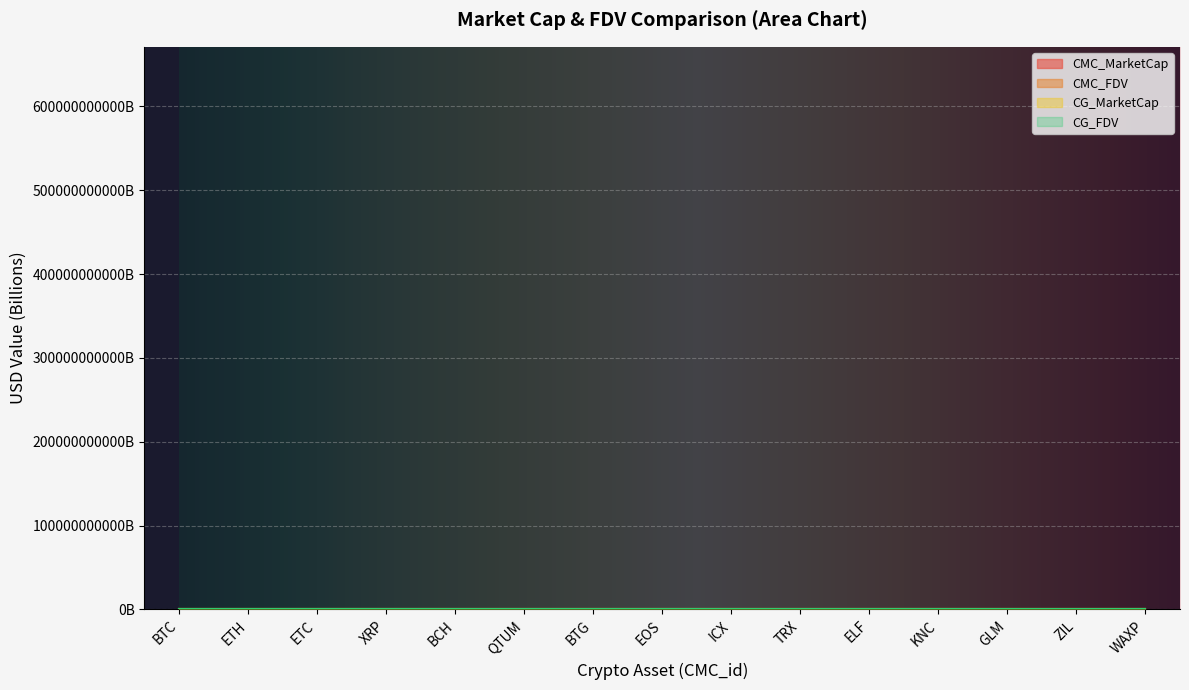

At WAXP, list the series in order from smallest to largest.

CG_MarketCap, CMC_MarketCap, CG_FDV, CMC_FDV